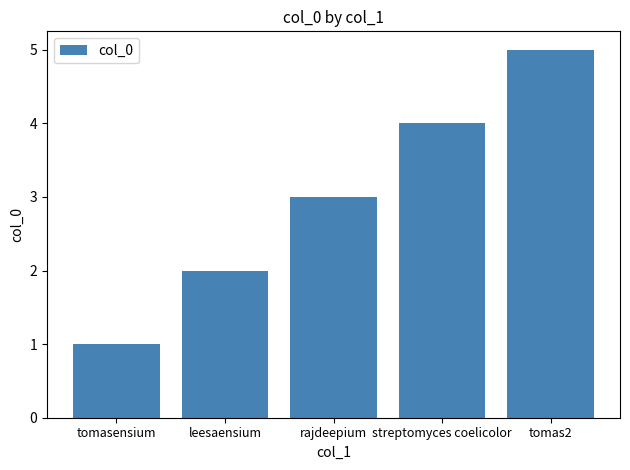

Does the chart contain stacked bars?

No